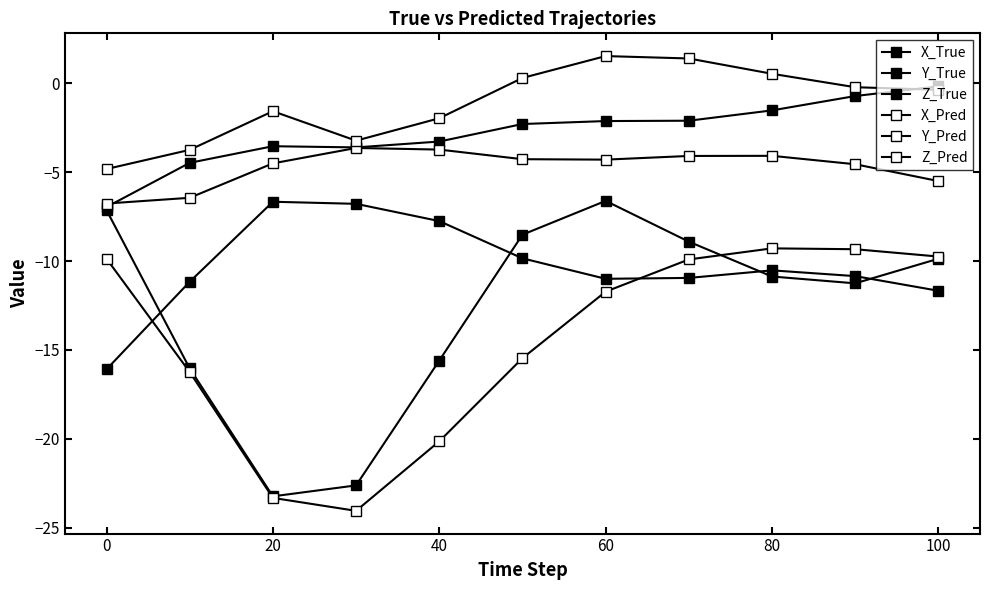

How many interior local peaks does the X_True series have?

1